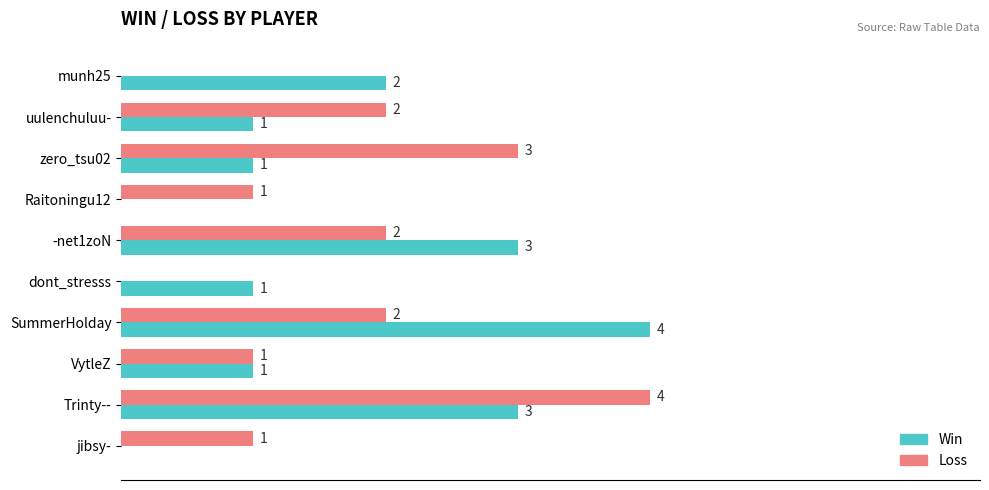

Which series changed the most between SummerHolday and jibsy-?

Win